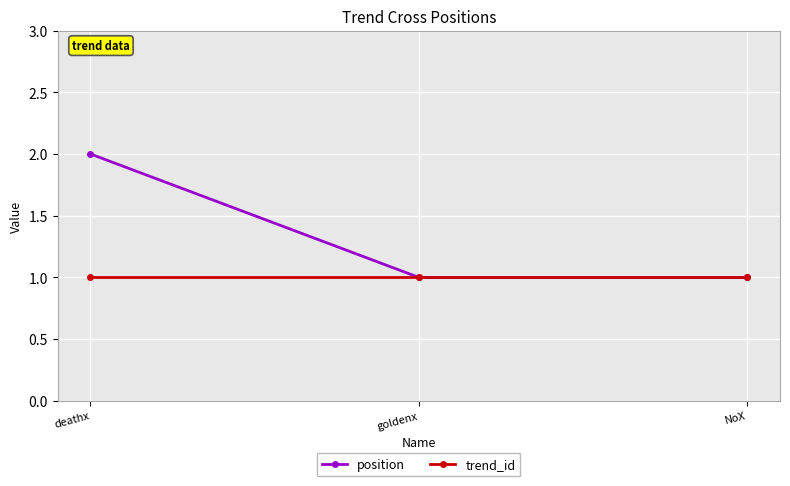

Which category has the highest value across all series?

deathx